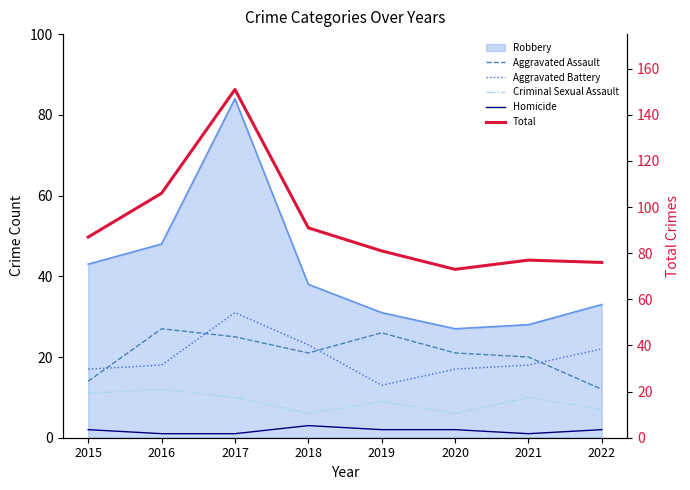

Is the value of Aggravated Battery at 2020 greater than the value of Homicide at 2020?

Yes